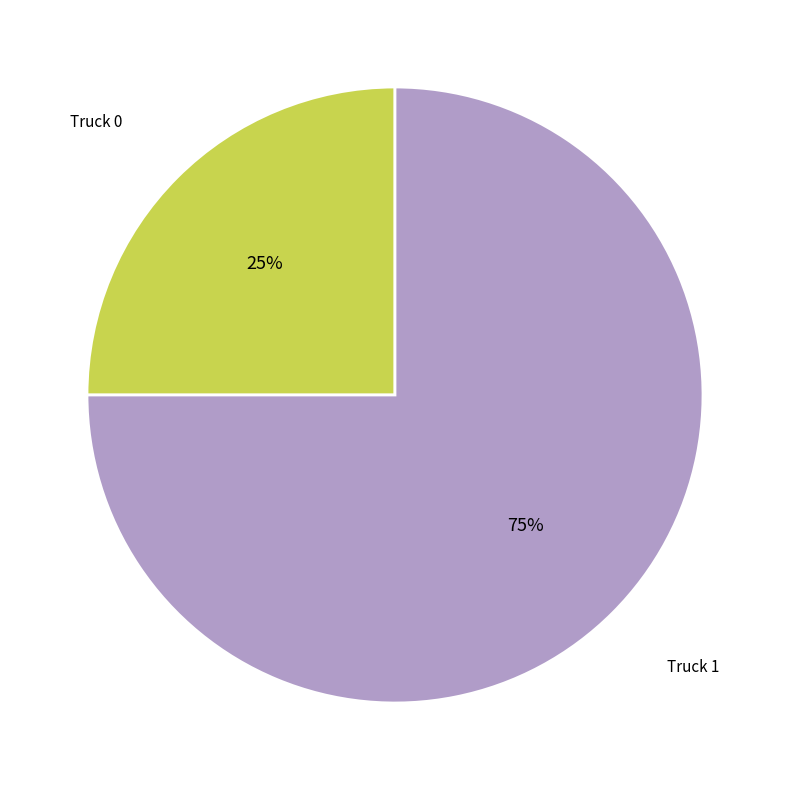

What is the ratio of the value at Truck 0 to the value at Truck 1?

0.3